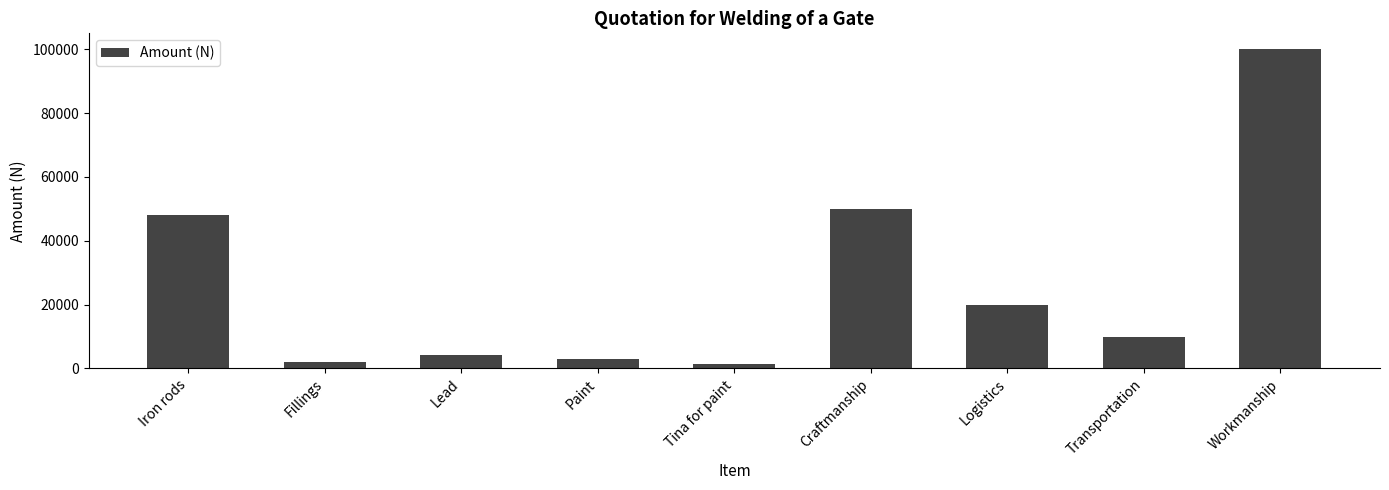

What position from the right is Fillings?

8